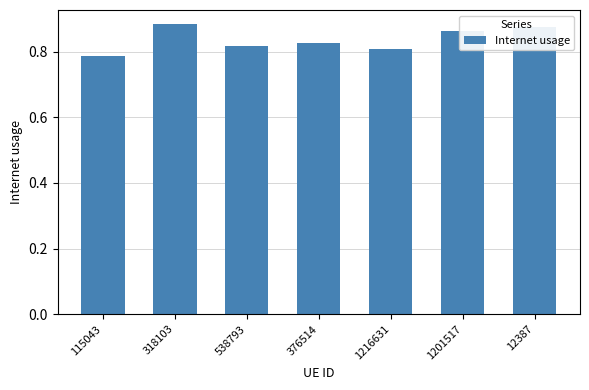

What position from the right is 538793?

5